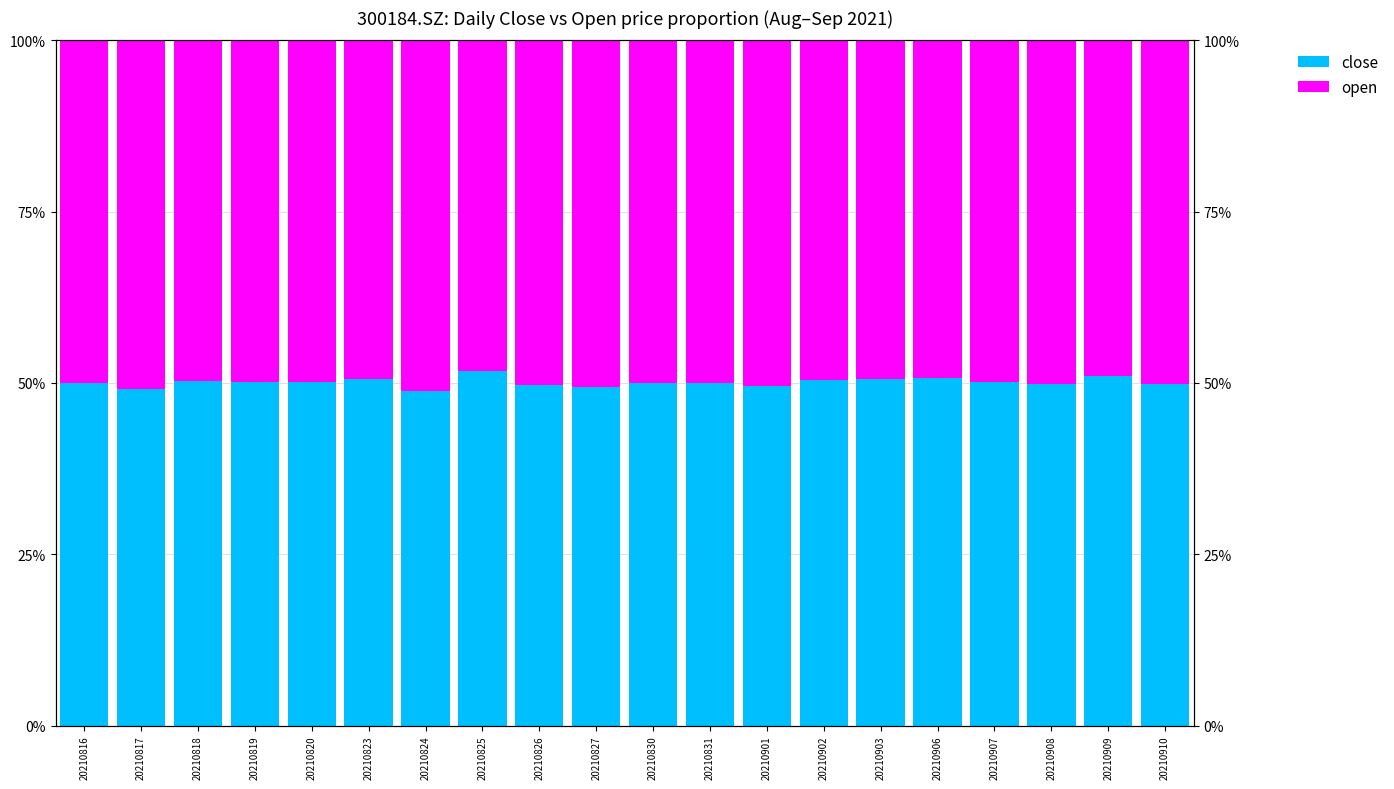

What is the total value across all series at 20210831?

100.0